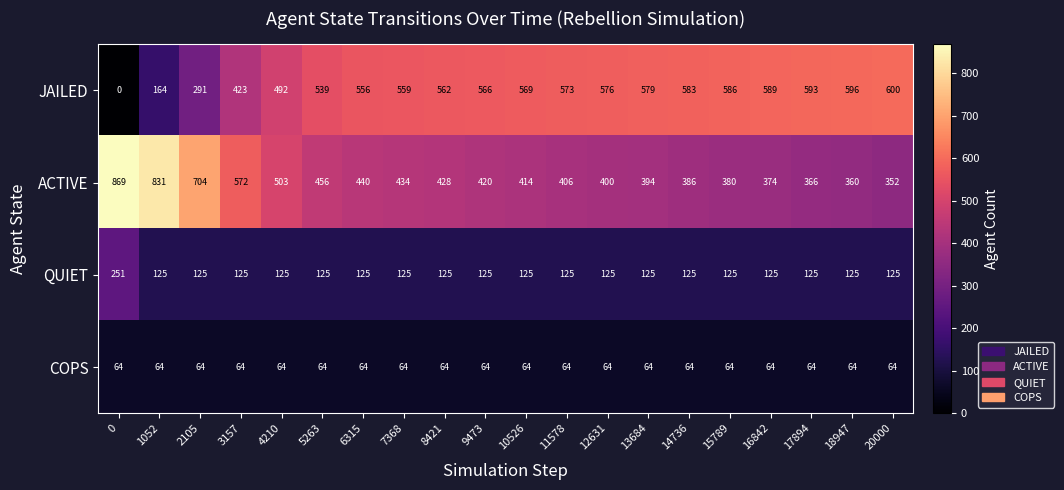

At how many categories does at least one series exceed 391?

20